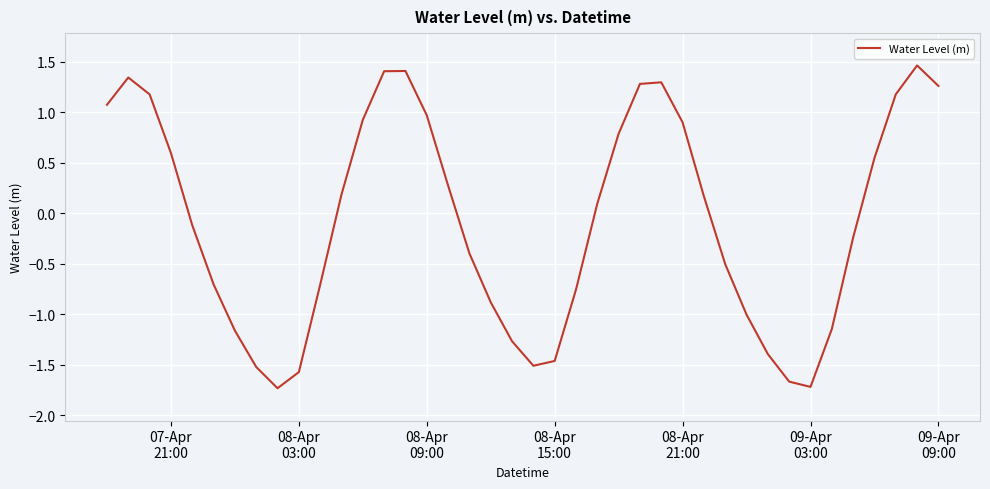

What is the smallest value displayed?

-1.7